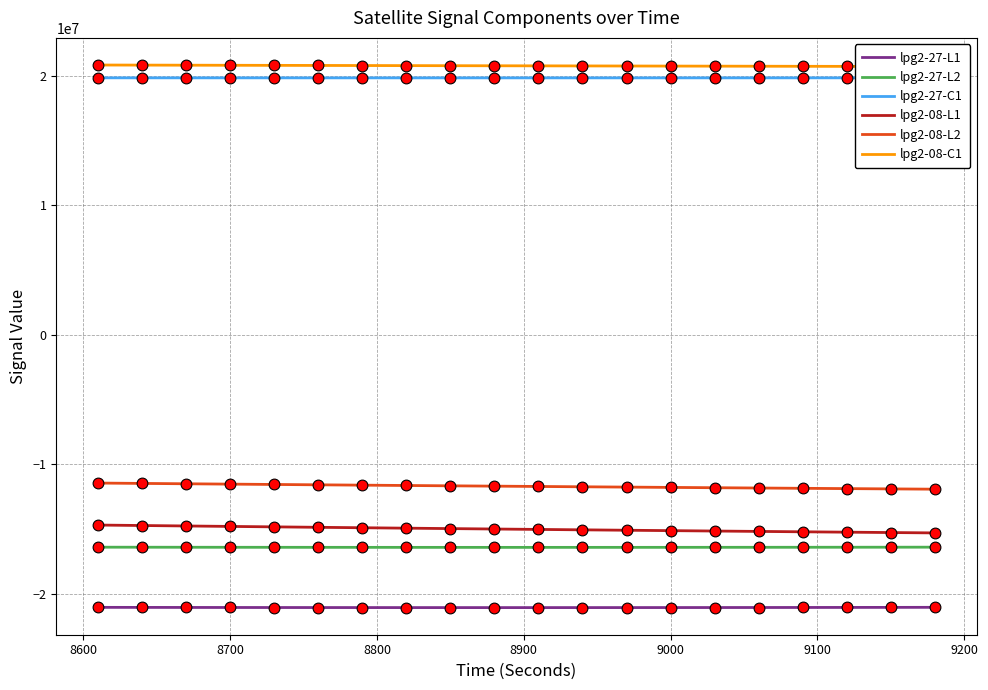

Which series reaches the maximum Y coordinate?

lpg2-08-C1